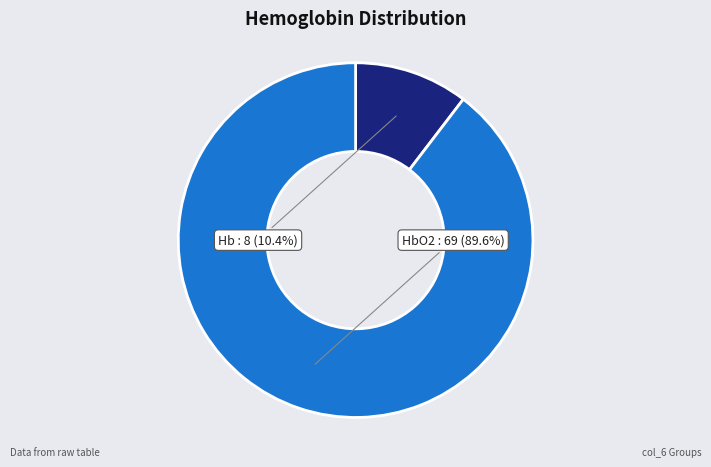

To the nearest percent, what is the difference between the largest and smallest slice percentages?

79%